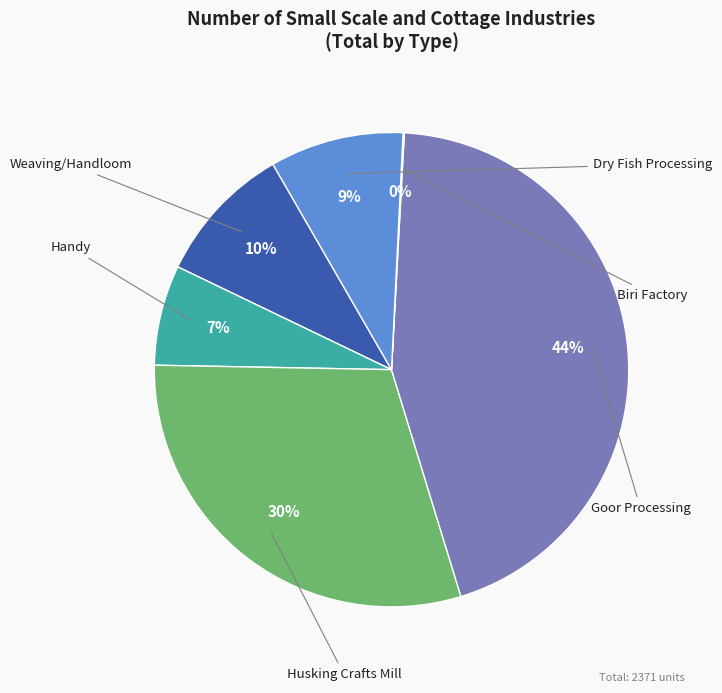

To the nearest percent, what is the average slice percentage?

17%